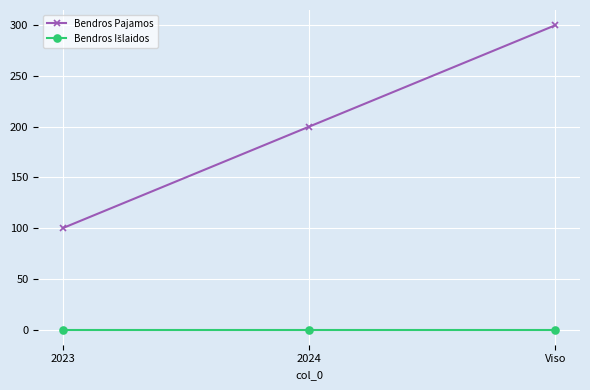

What is the label of the 3rd point from the right?

2023